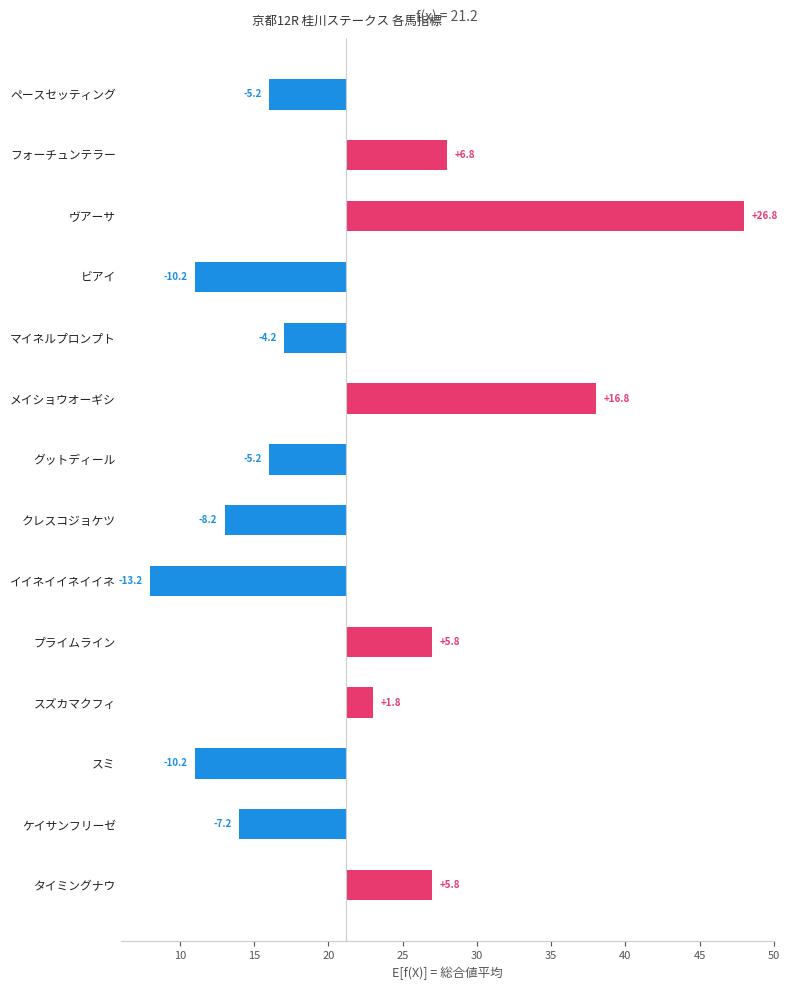

Between スズカマクフィ and タイミングナウ, which is larger?

タイミングナウ